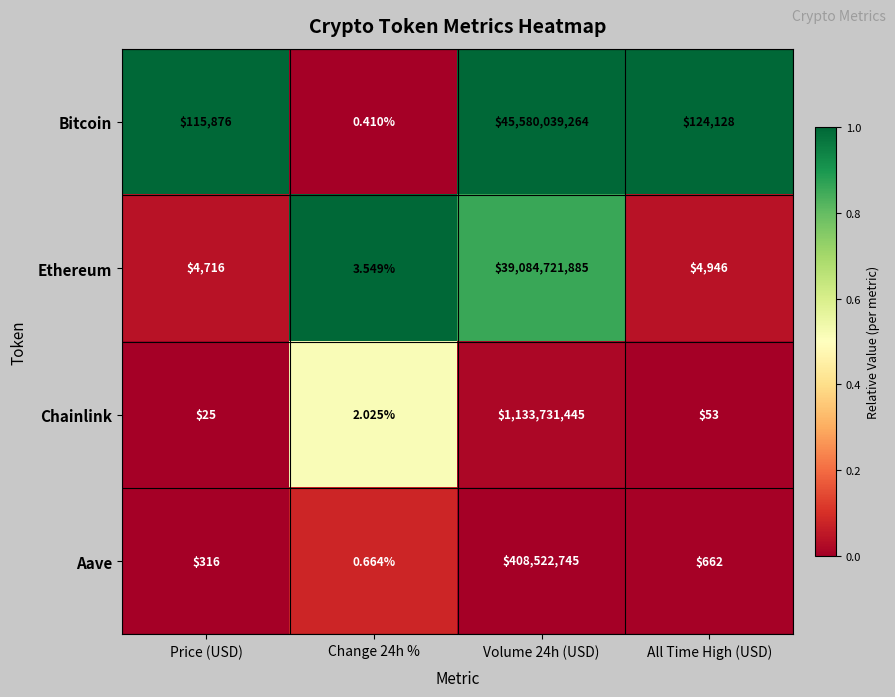

Rank the series by their maximum value, from highest to lowest.

Bitcoin, Ethereum, Chainlink, Aave